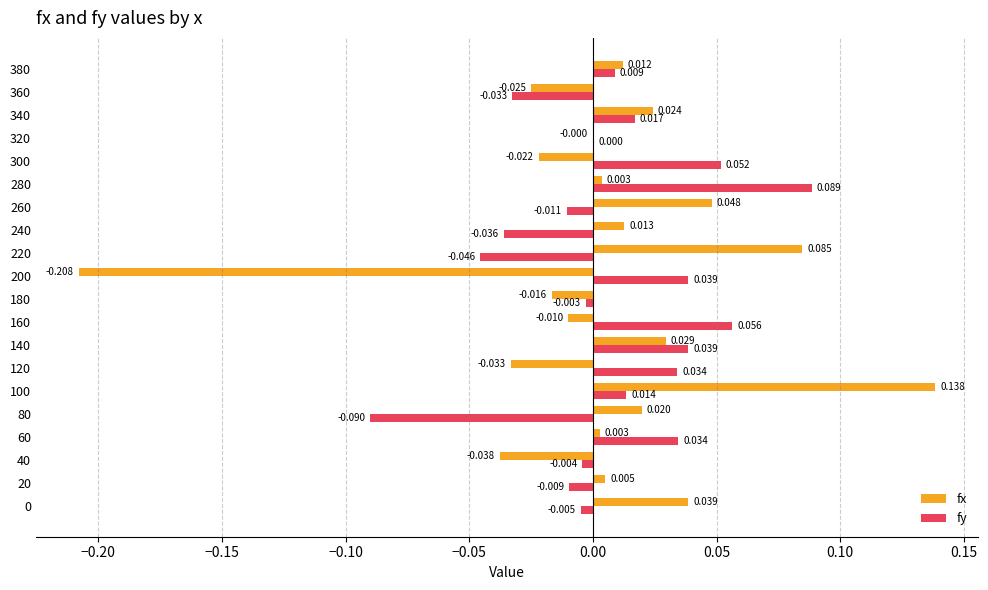

How many positive values does the fy series have?

11